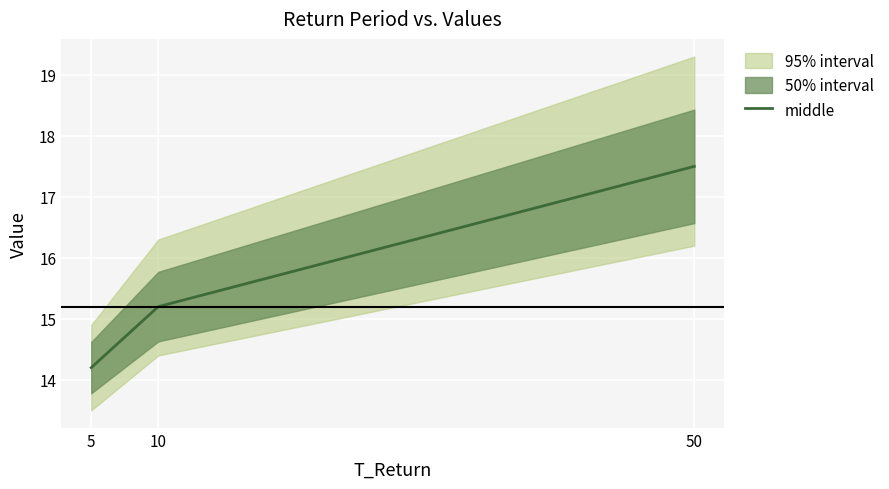

What is the approximate value at 5?

14.2